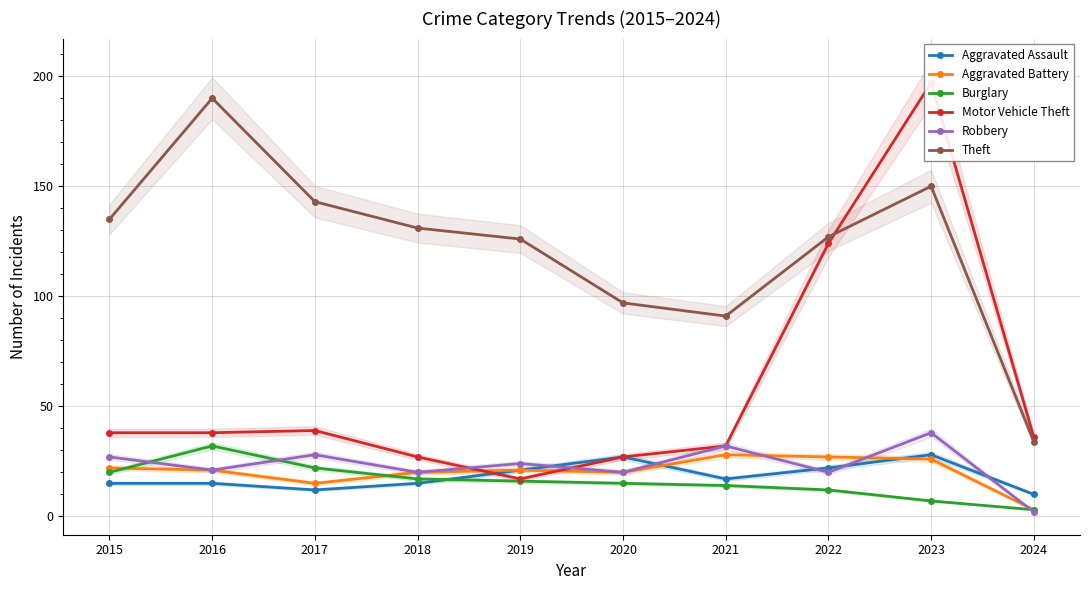

At which category does the chart reach its peak across all series?

2023